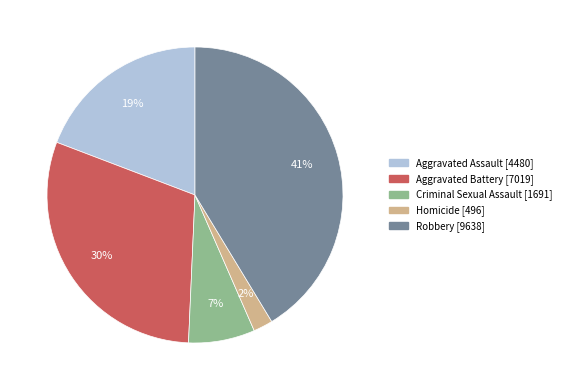

Is the sum of Homicide and Aggravated Battery greater than half?

No